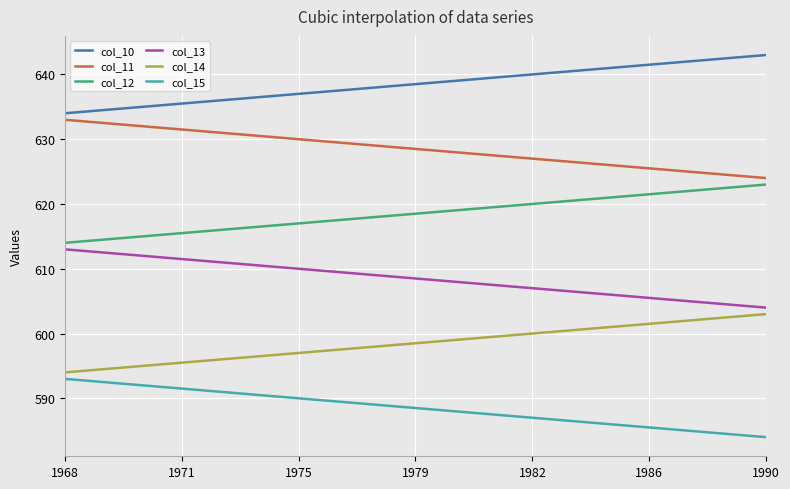

Rank the series by their average value, from lowest to highest.

col_15, col_14, col_13, col_12, col_11, col_10